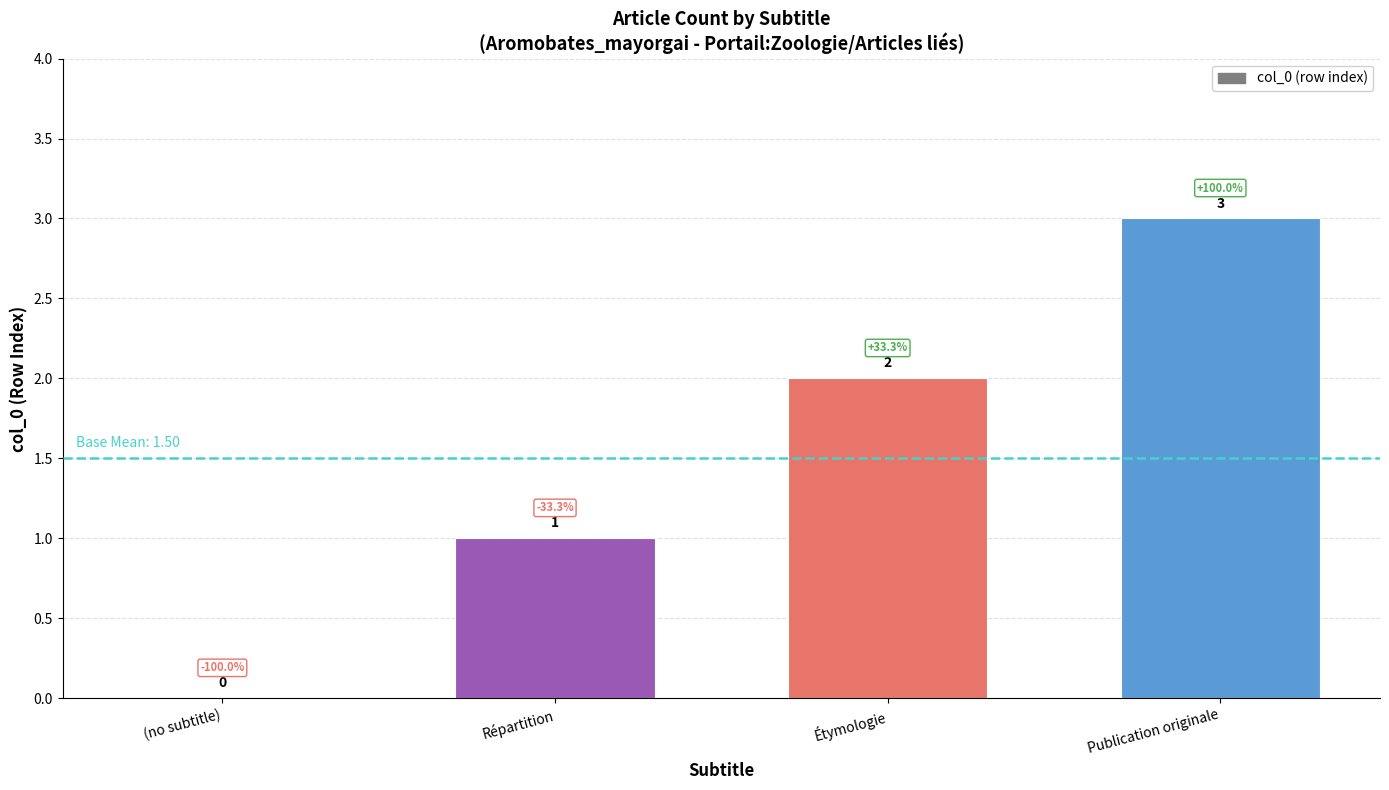

Count the values in the range 1 to 3.

3